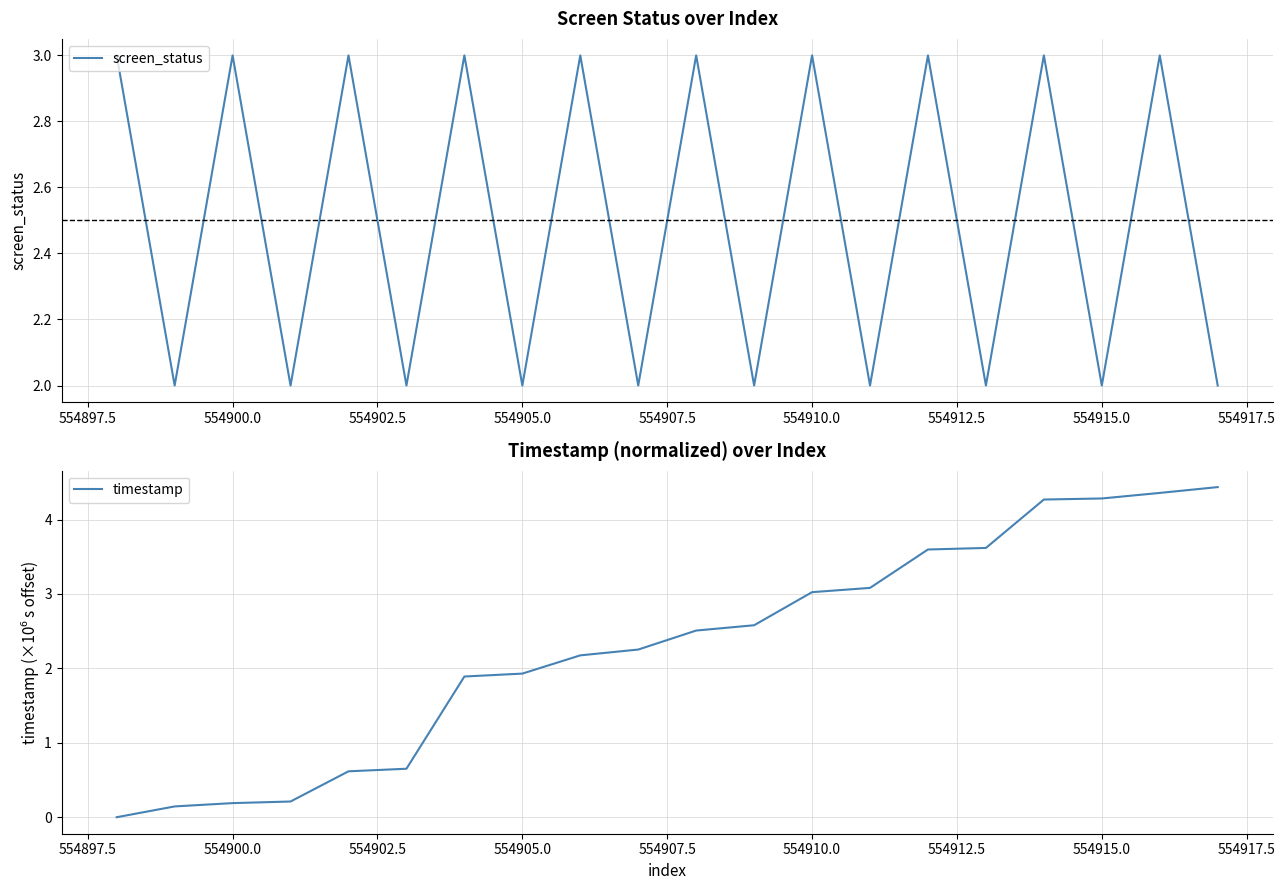

Which series has the widest spread of values?

timestamp